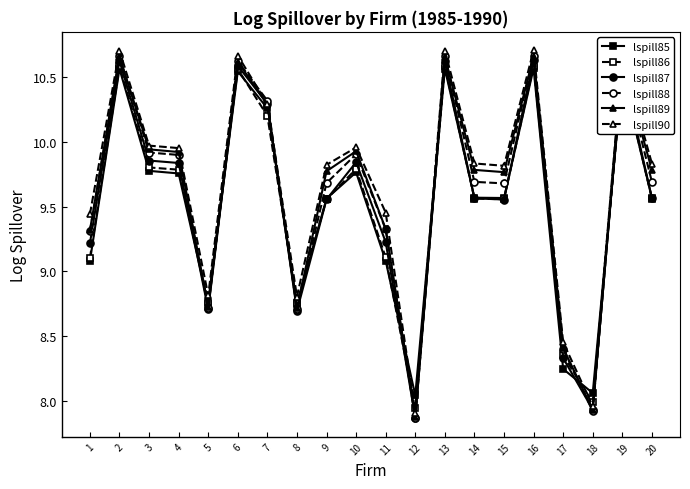

What is the sum of all lspill85 values?

190.6